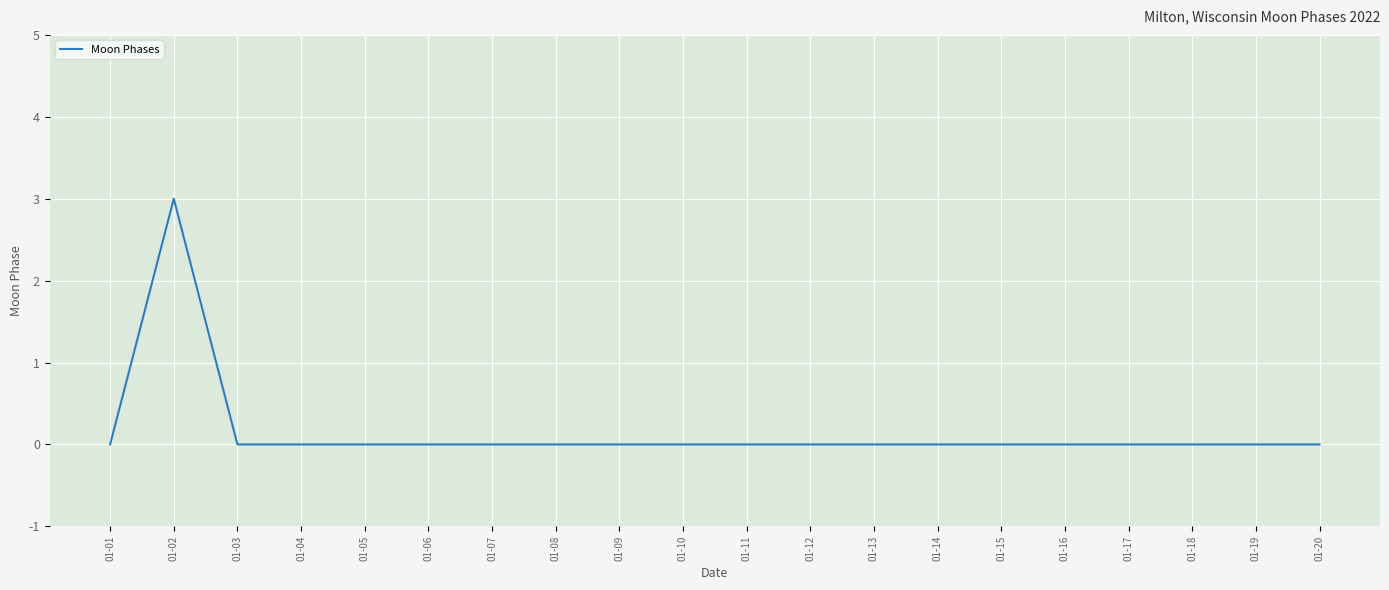

The chart shows a value of 1 at 01-12. True or false?

False